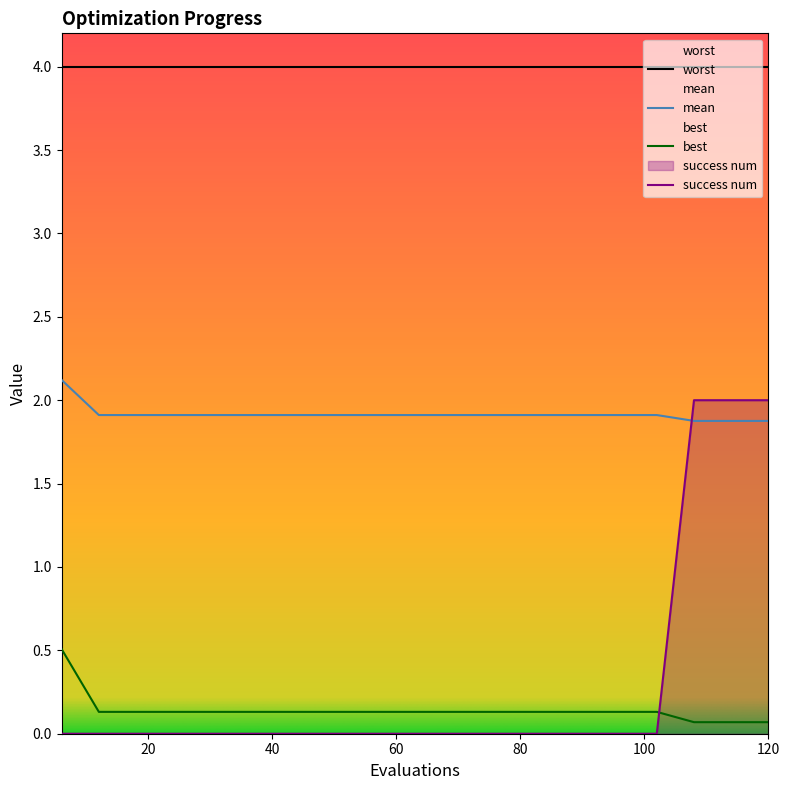

Which series has the widest spread of values?

success num